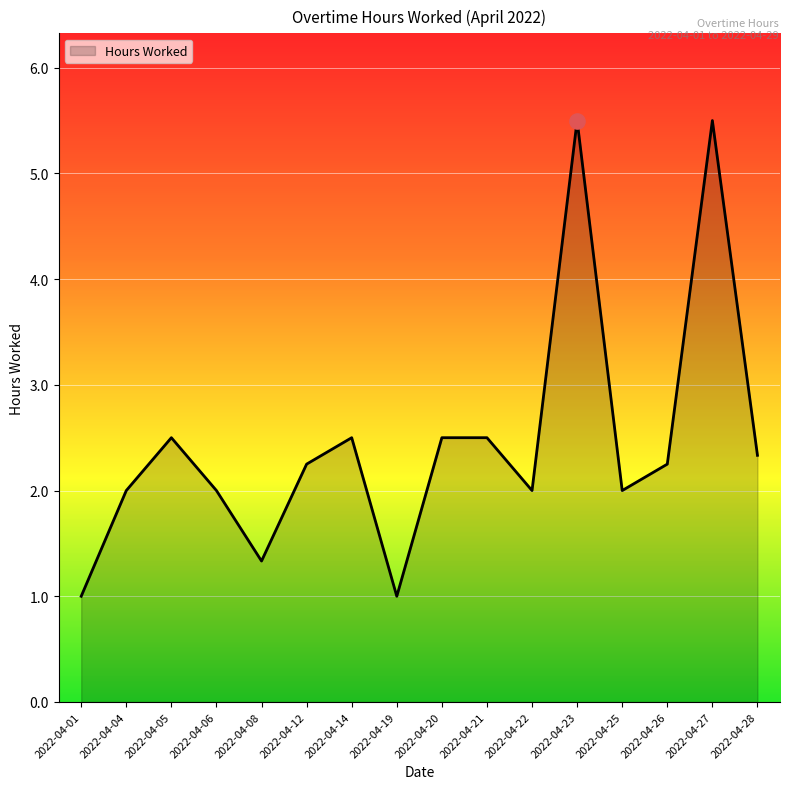

Between 2022-04-27 and 2022-04-21, which is larger?

2022-04-27